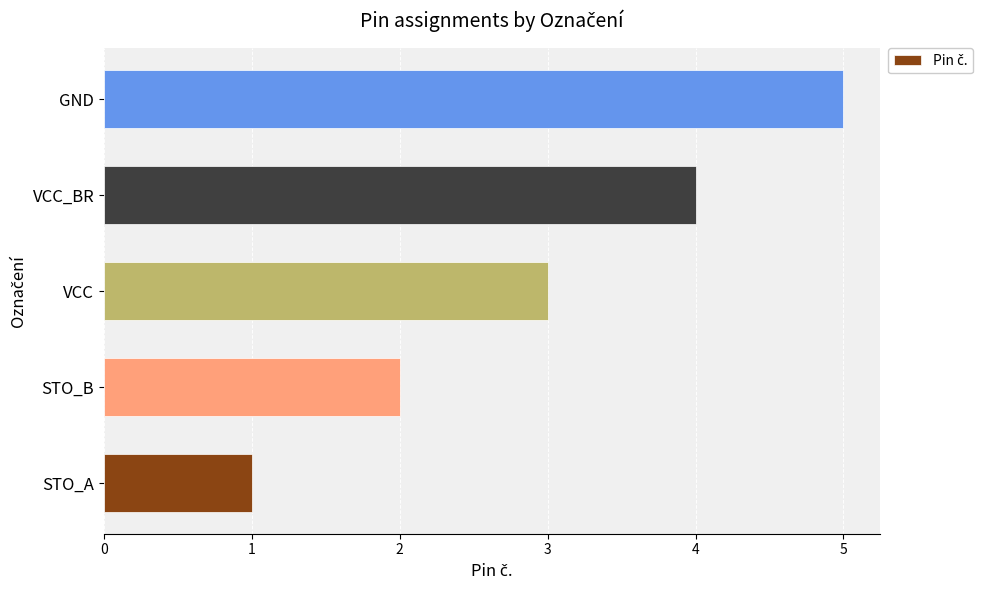

List the labels in order of value, smallest first.

STO_A, STO_B, VCC, VCC_BR, GND